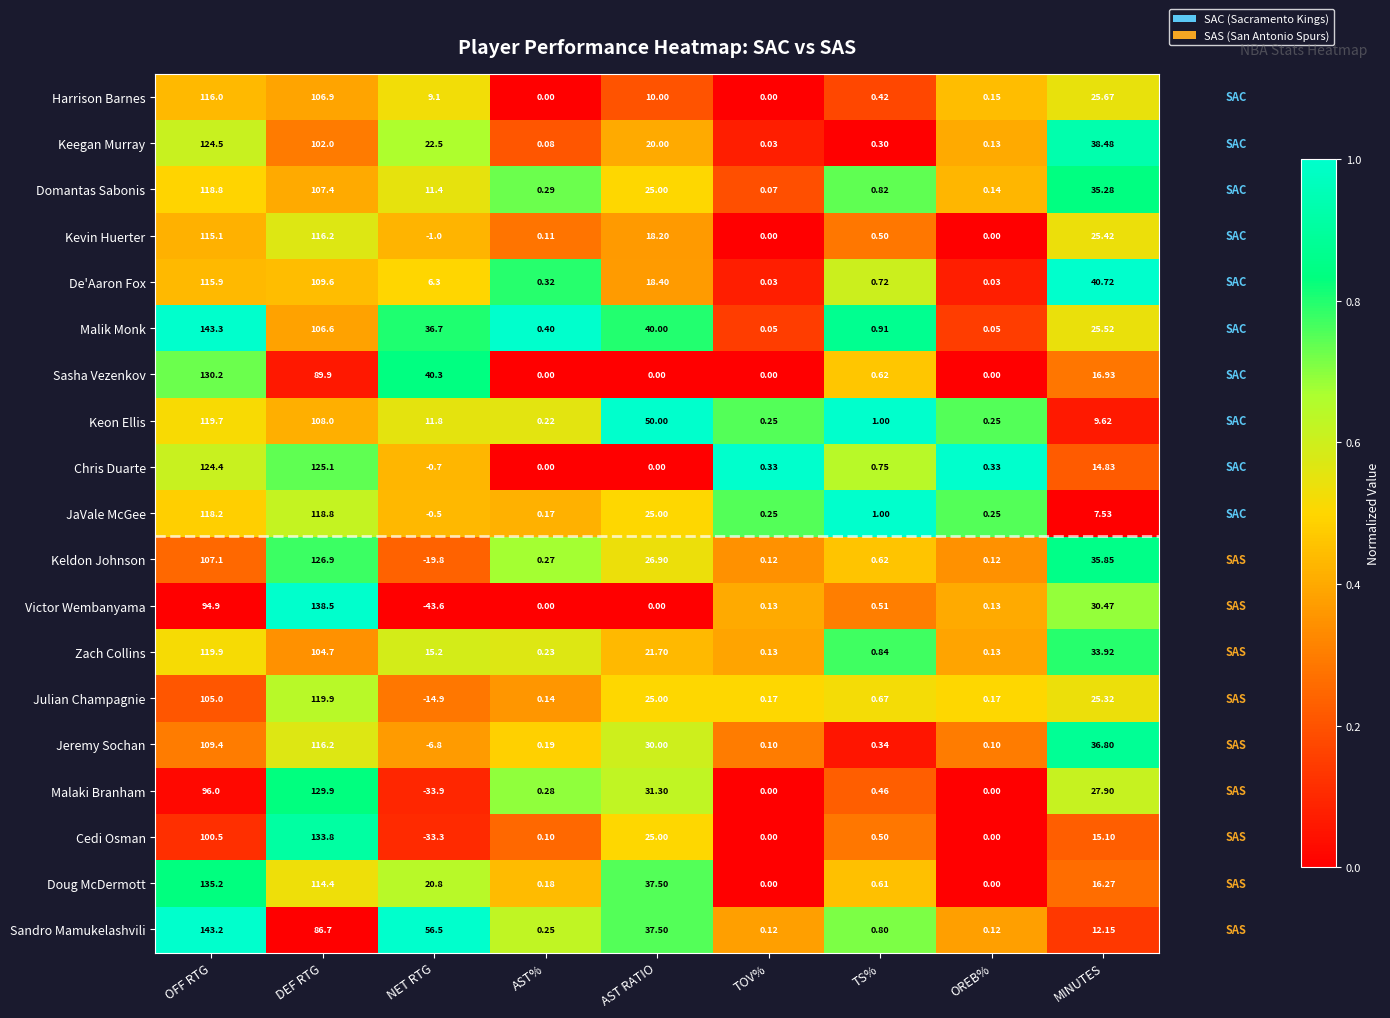

Which series changed the most between AST RATIO and TS%?

Keon Ellis